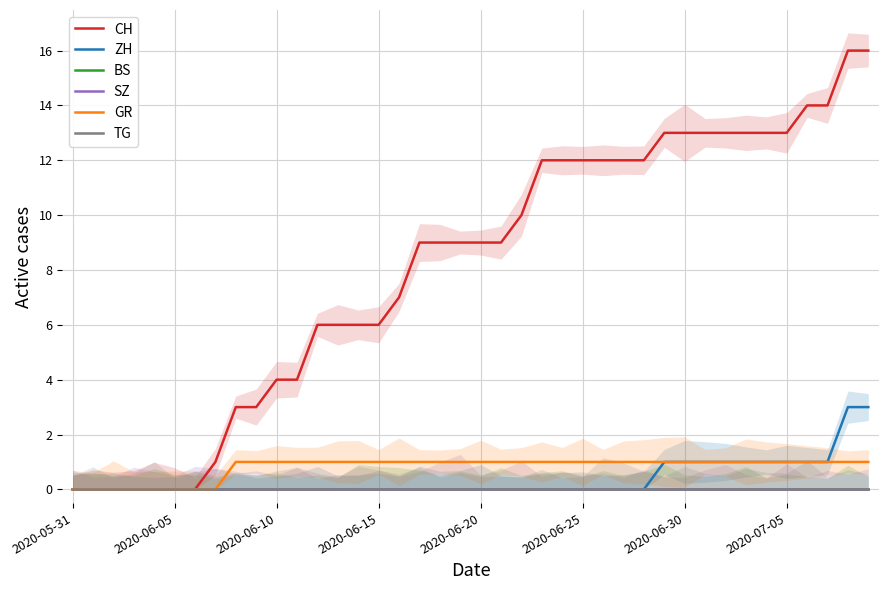

Does the chart have visible grid lines?

Yes